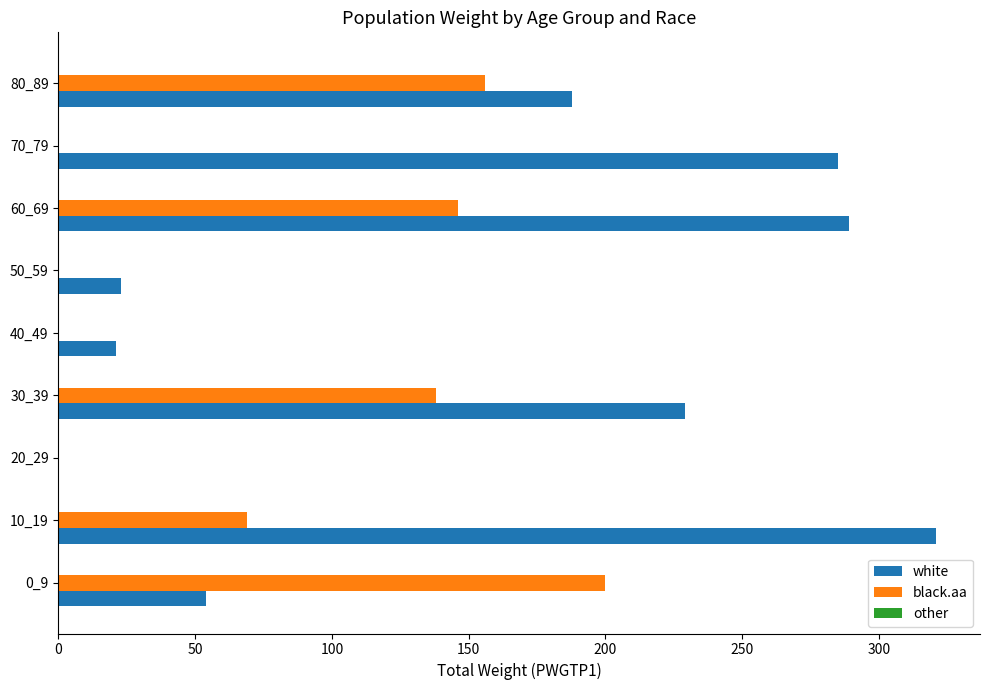

What is the maximum value for black.aa?

200